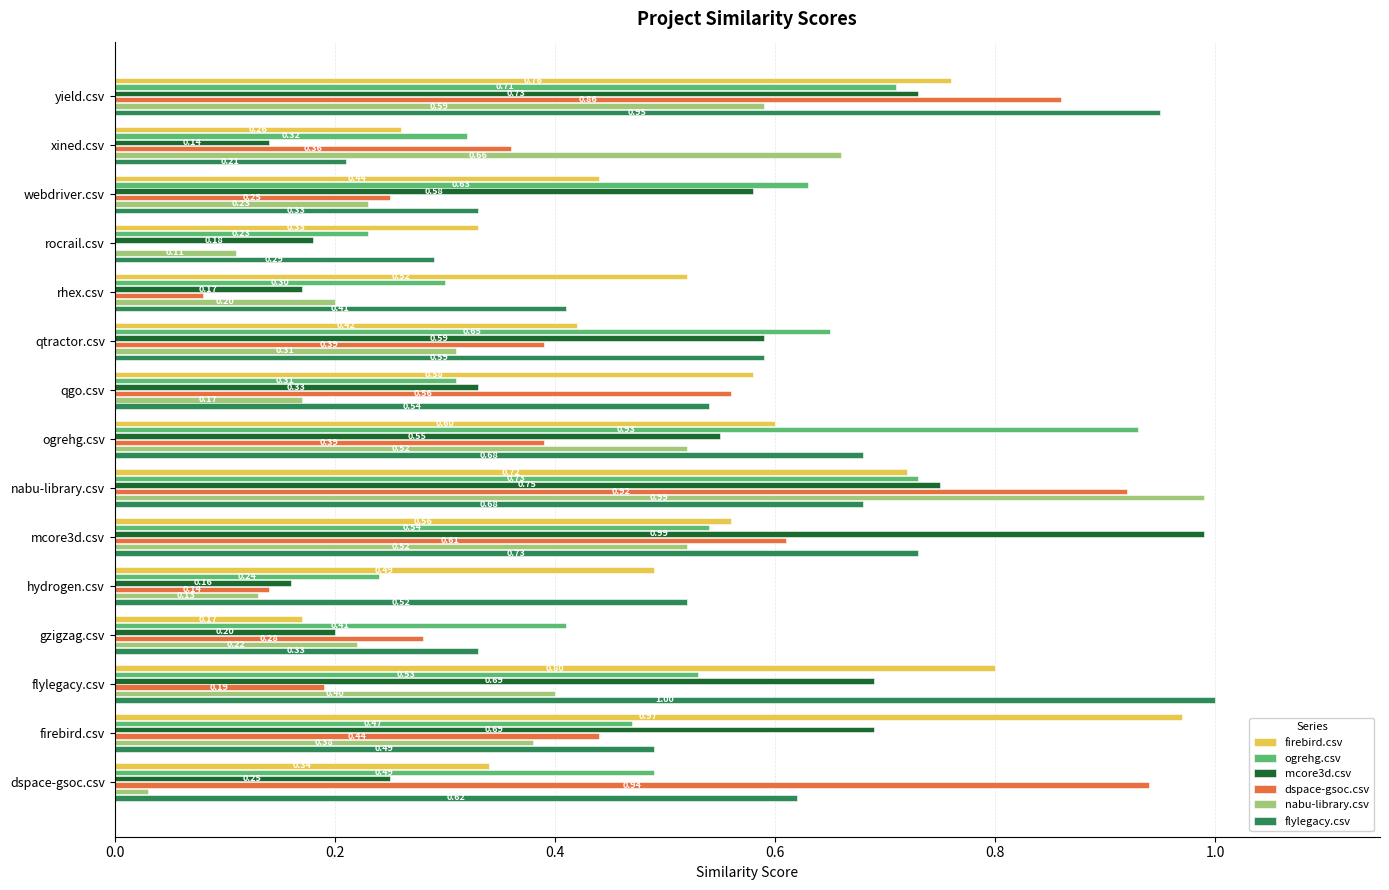

Which series has the largest total across all categories?

flylegacy.csv